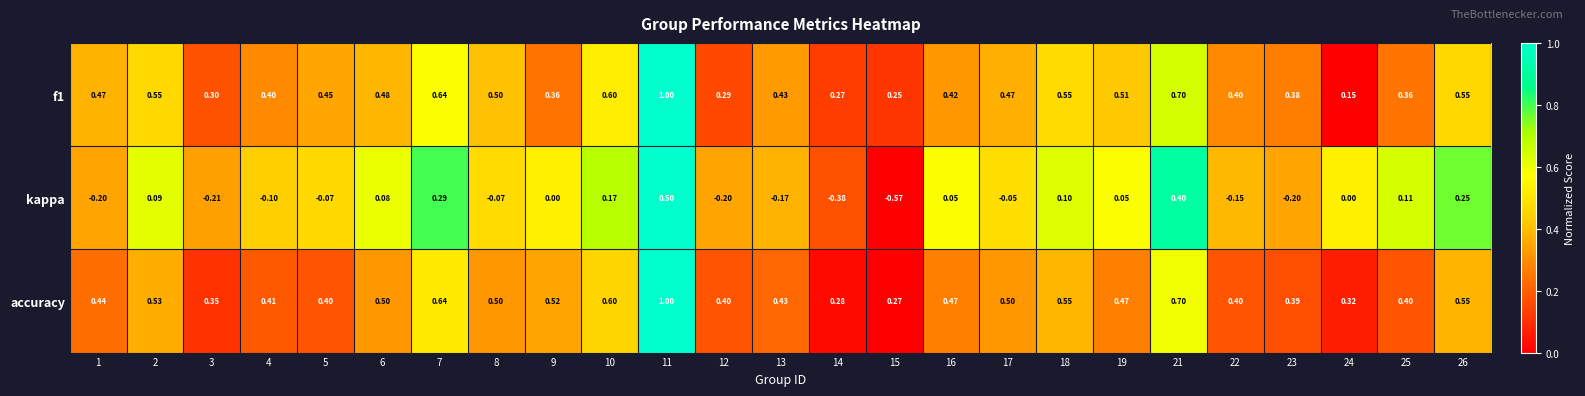

Which series has the widest spread of values?

kappa